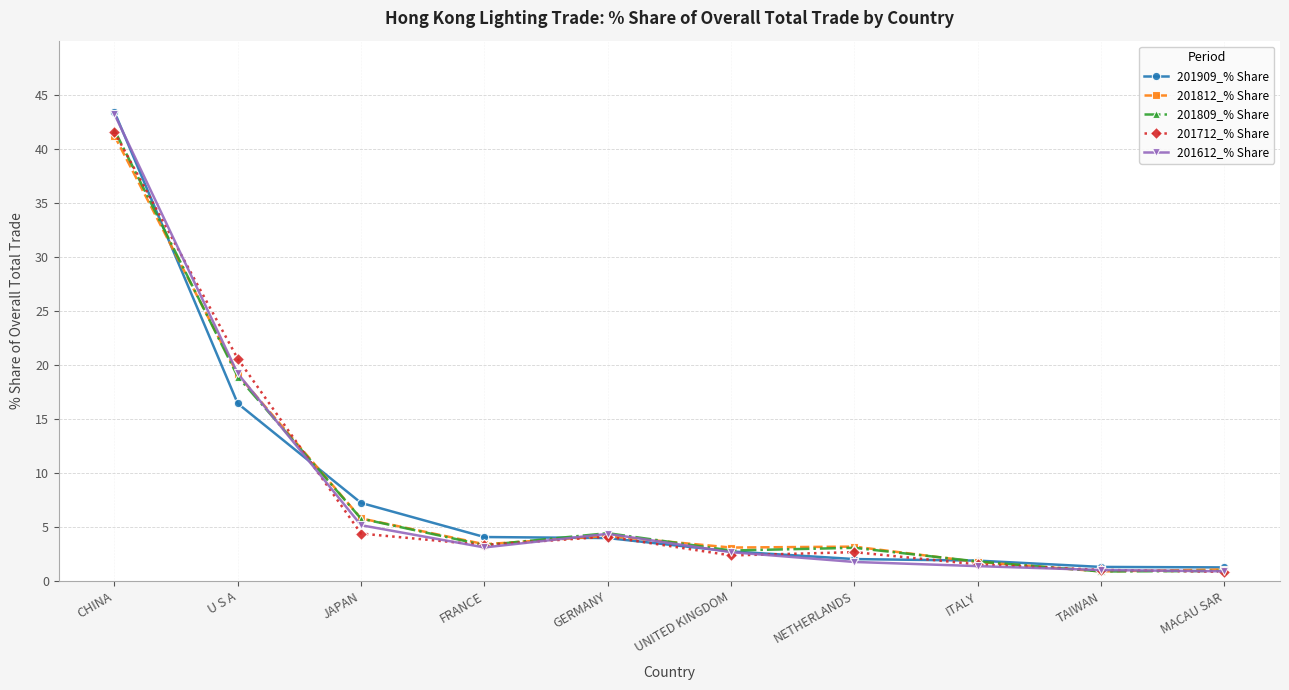

What is the label of the 5th point from the right?

UNITED KINGDOM